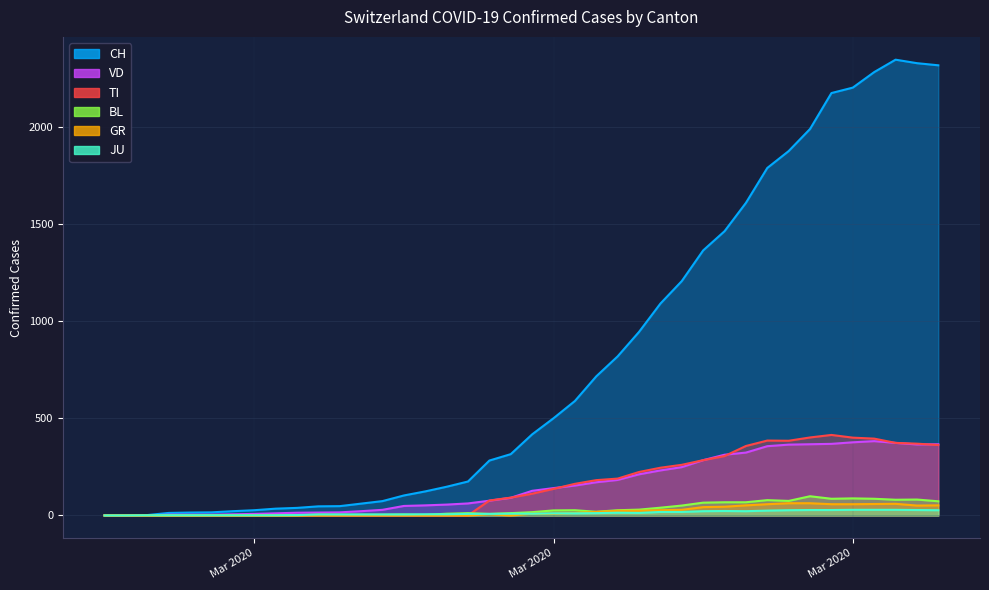

Is it true that CH equals 175 at 2020-03-13?

True